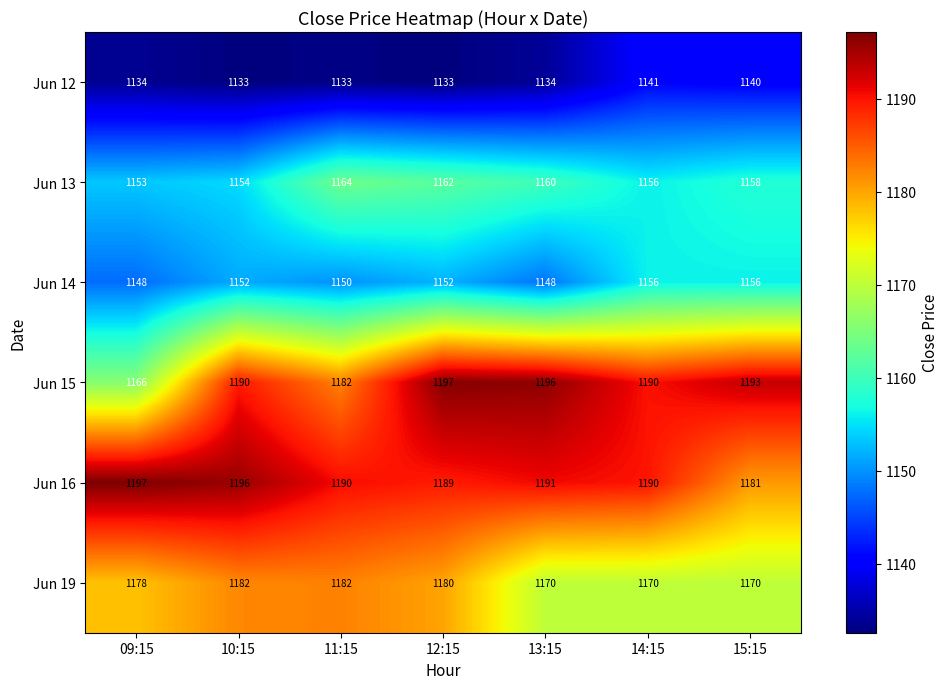

At which category is the sum across all series the highest?

12:15